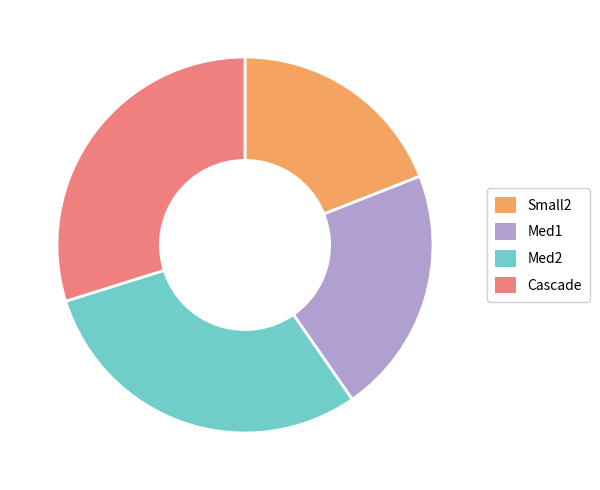

Between Med1 and Med2, which is larger?

Med2